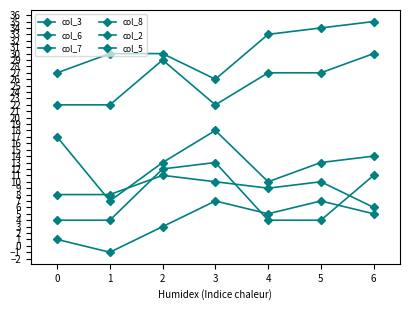

How many col_7 values are between 1 and 7?

6